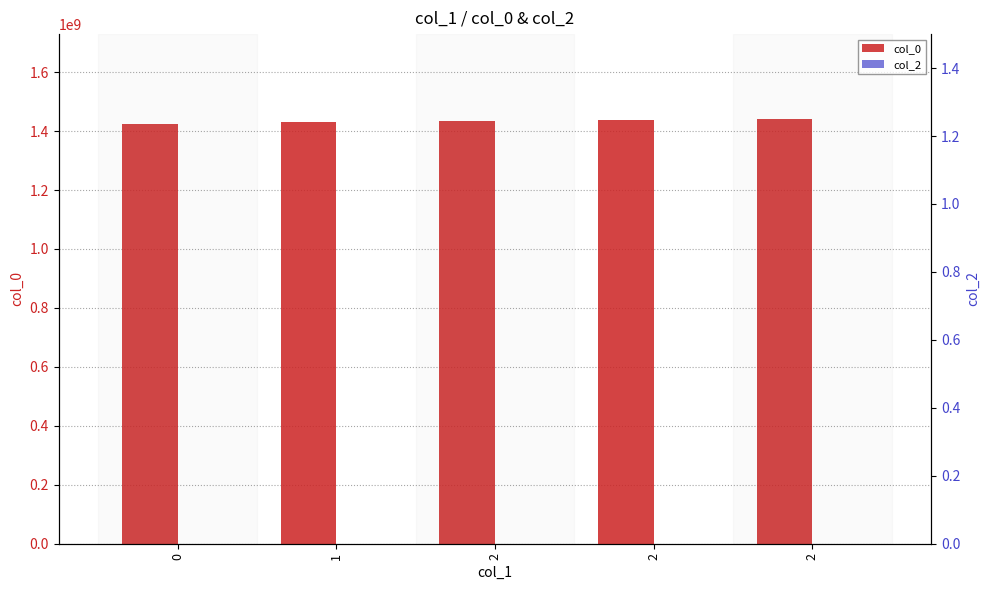

What is the total value across all series at 2?

1433956683